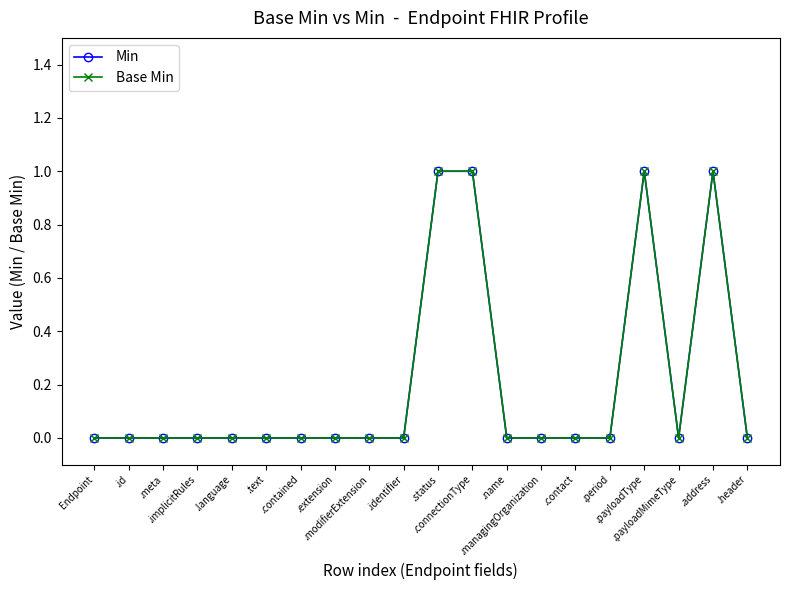

Is this an area chart (filled region under the line)?

No